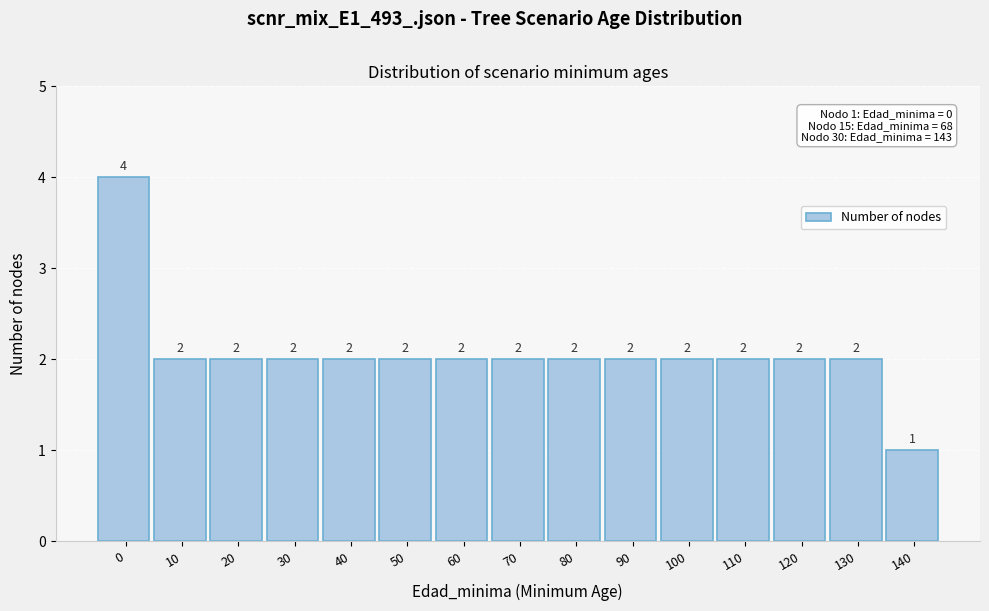

Reading left to right, what are all the values shown in this chart?

0=4	10=2	20=2	30=2	40=2	50=2	60=2	70=2	80=2	90=2	100=2	110=2	120=2	130=2	140=1